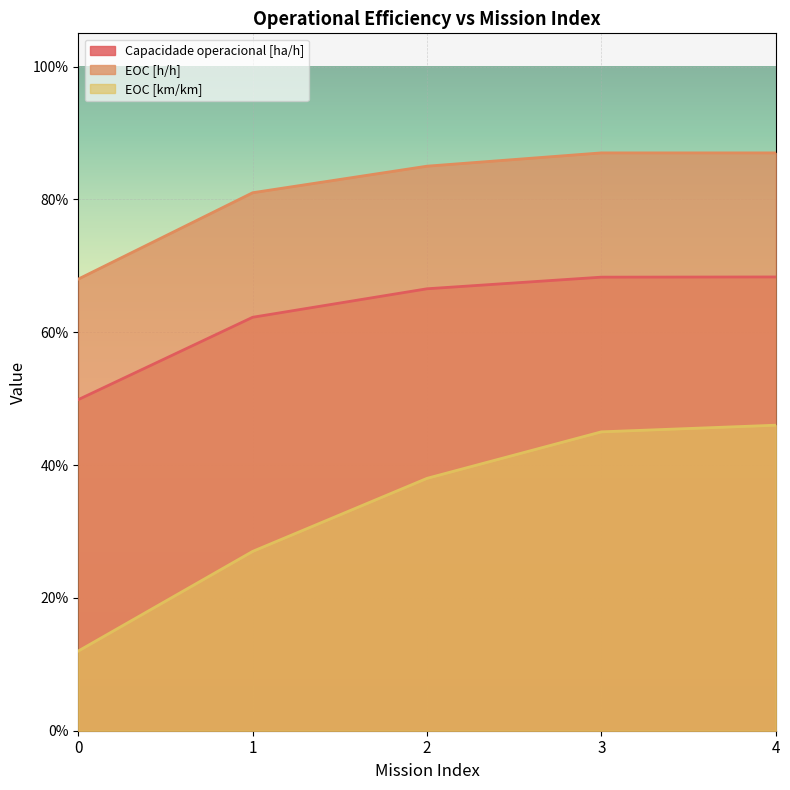

Reading left to right, transcribe all the data shown in this chart.

Capacidade operacional [ha/h]: 0.5	0.6	0.7	0.7	0.7
EOC [h/h]: 0.7	0.8	0.8	0.9	0.9
EOC [km/km]: 0.1	0.3	0.4	0.5	0.5